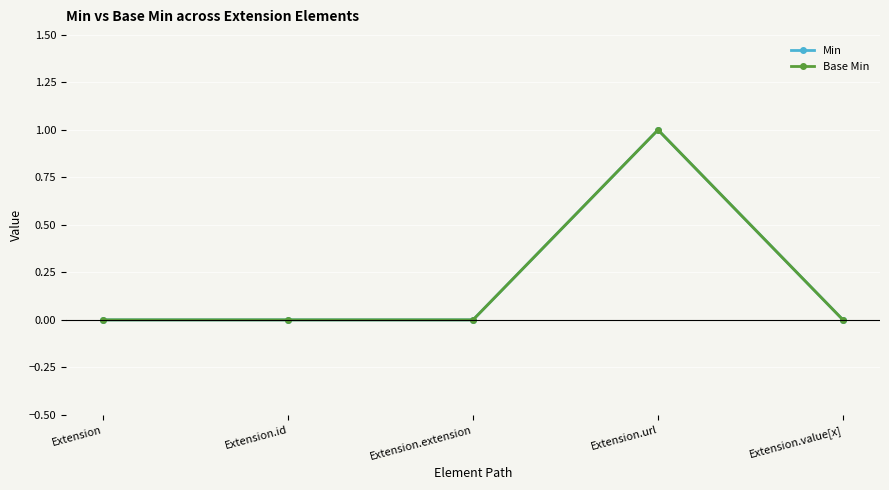

What position from the right is Extension.extension?

3